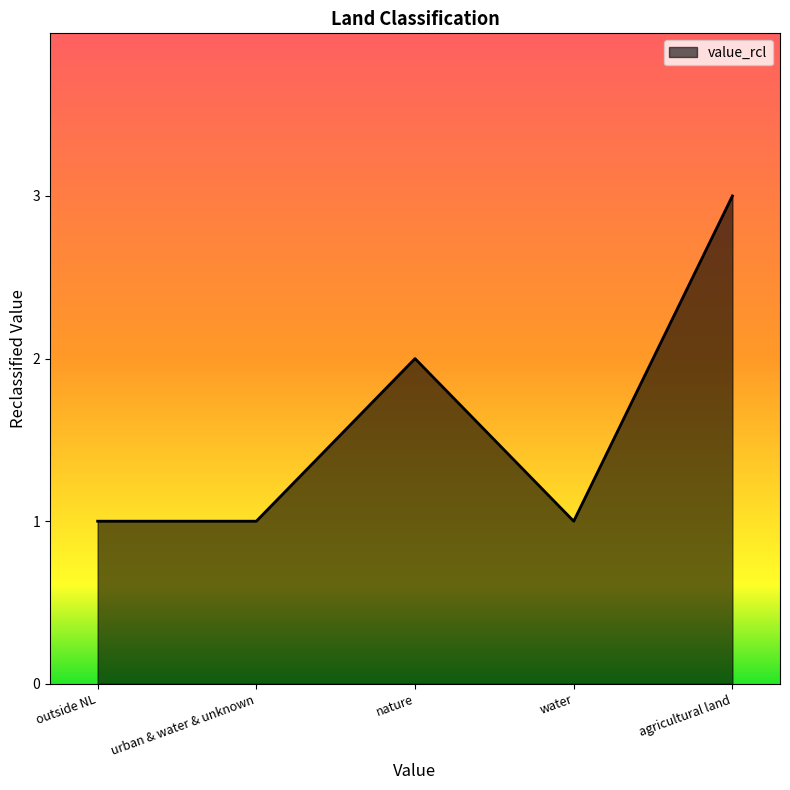

Between agricultural land and urban & water & unknown, which is larger?

agricultural land